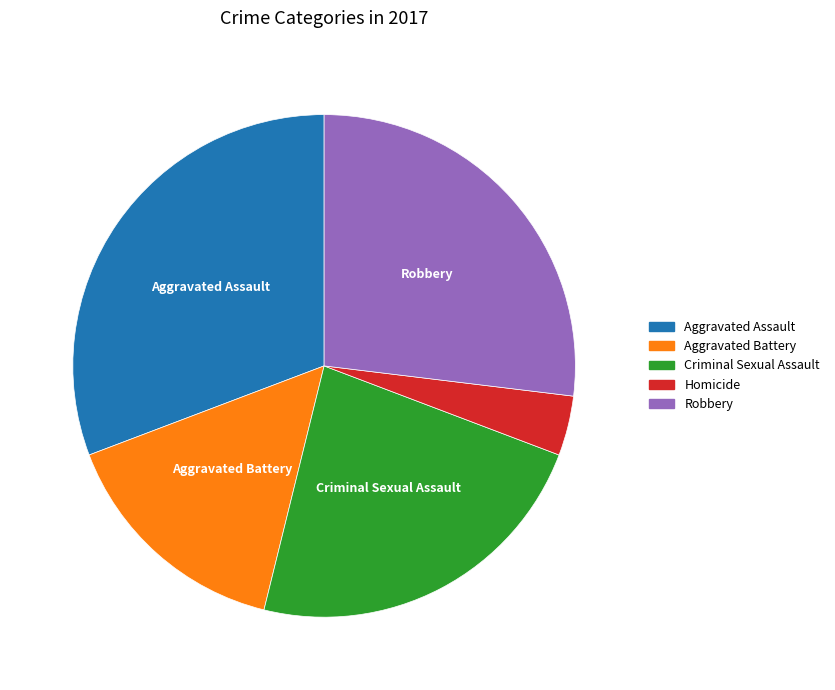

Do Aggravated Battery and Aggravated Assault together represent more than half of the pie?

No